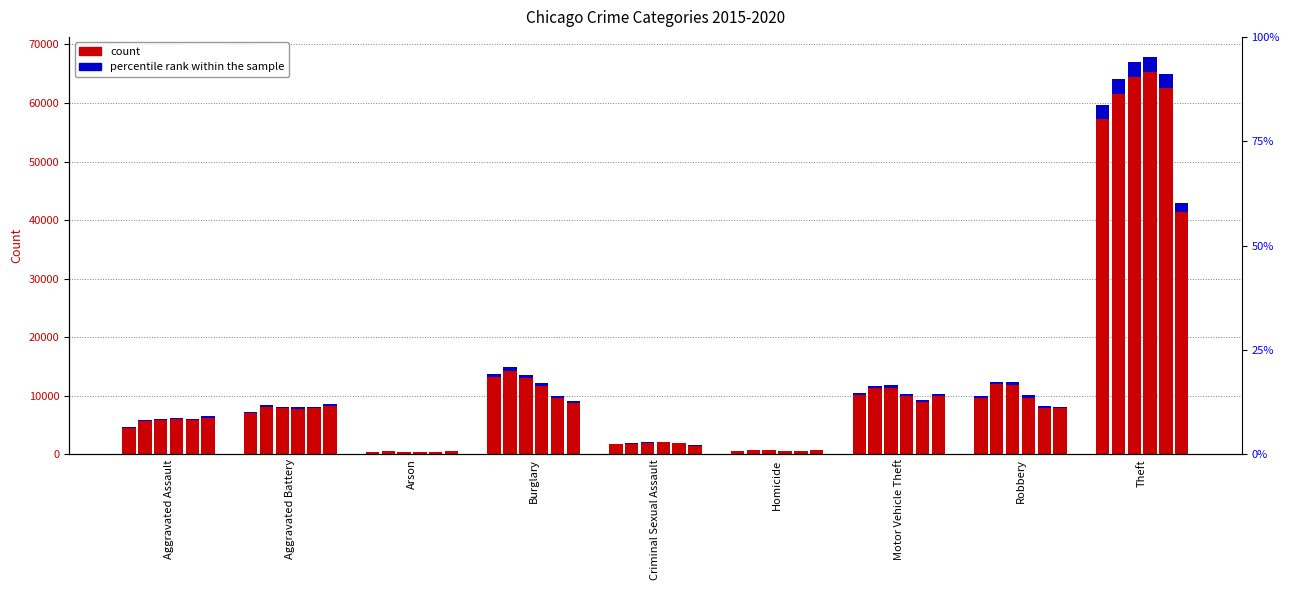

What is the approximate value of 2020 at Robbery?

7855